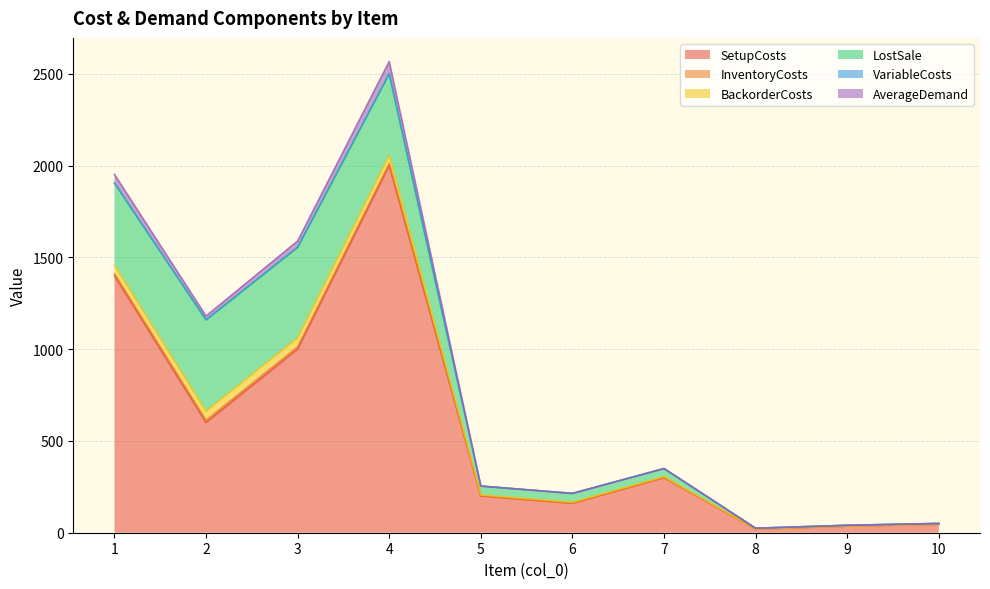

At which label does AverageDemand reach its minimum?

5